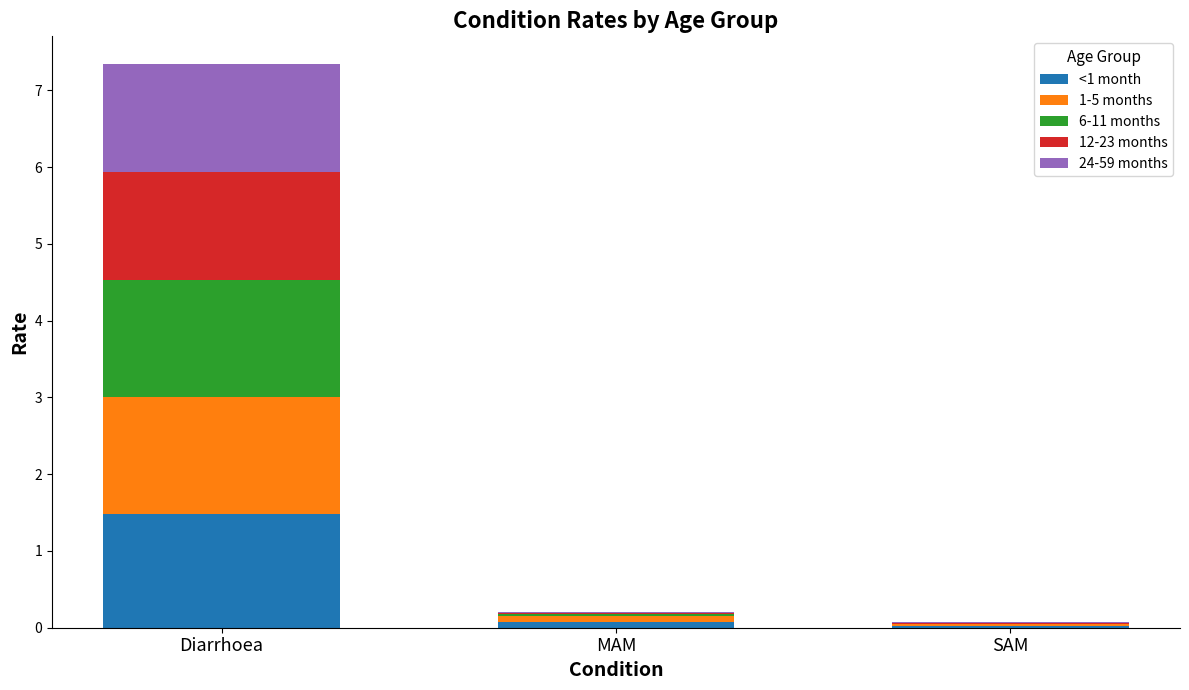

What is the sum of all <1 month values?

1.6